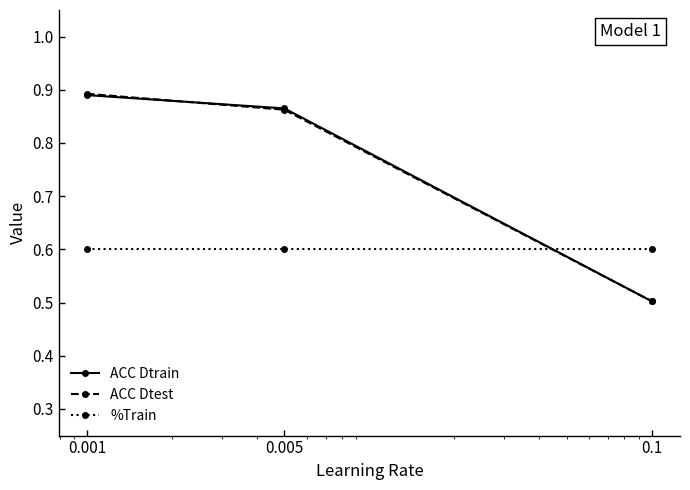

How many ACC Dtrain values are between 0 and 1?

3